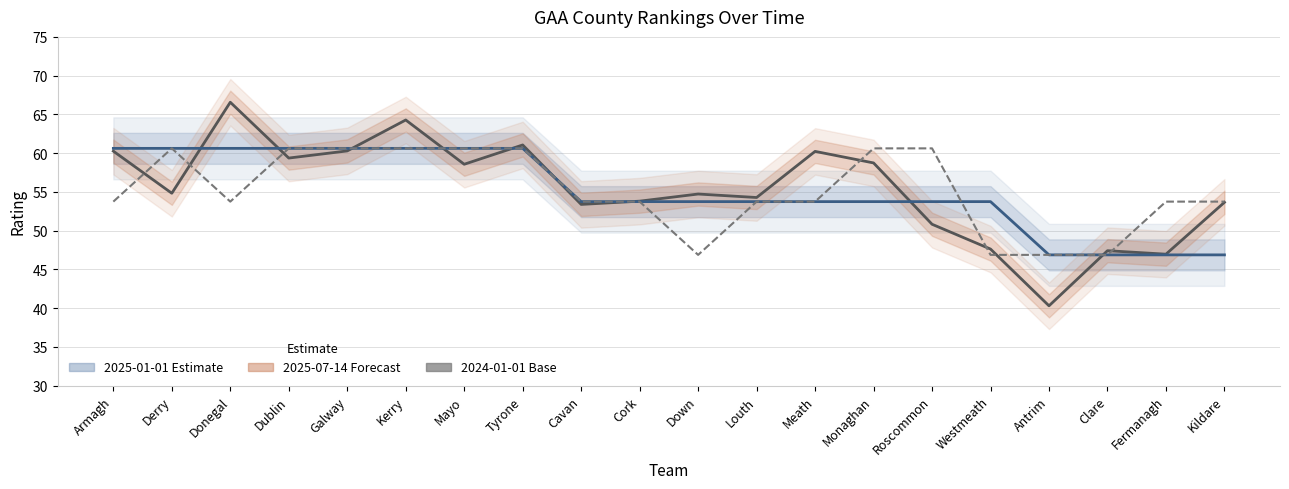

Which label corresponds to the largest value in the chart?

Donegal